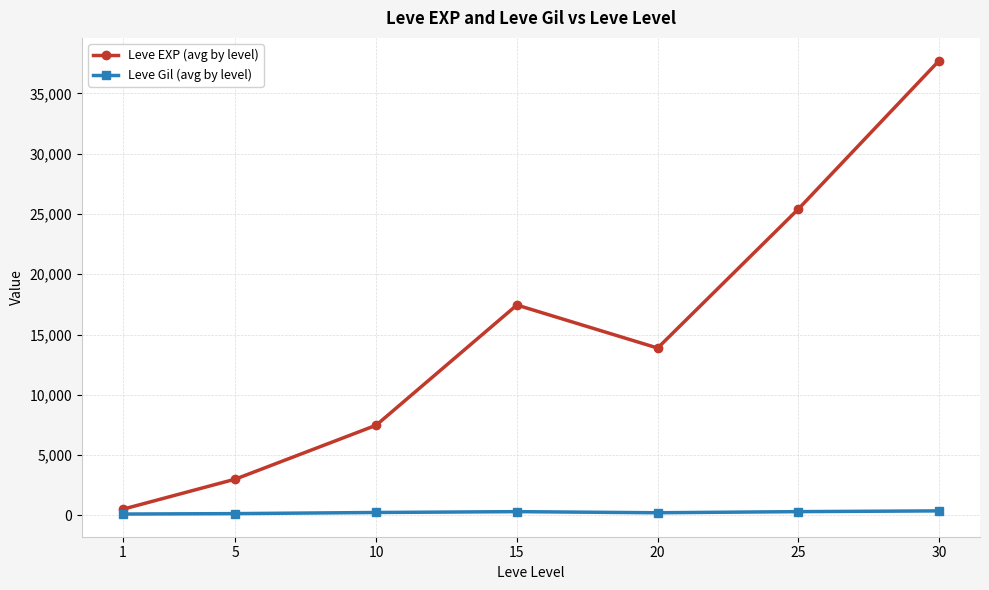

What is the difference between the second highest and minimum values in the Leve EXP (avg by level) series?

24899.8